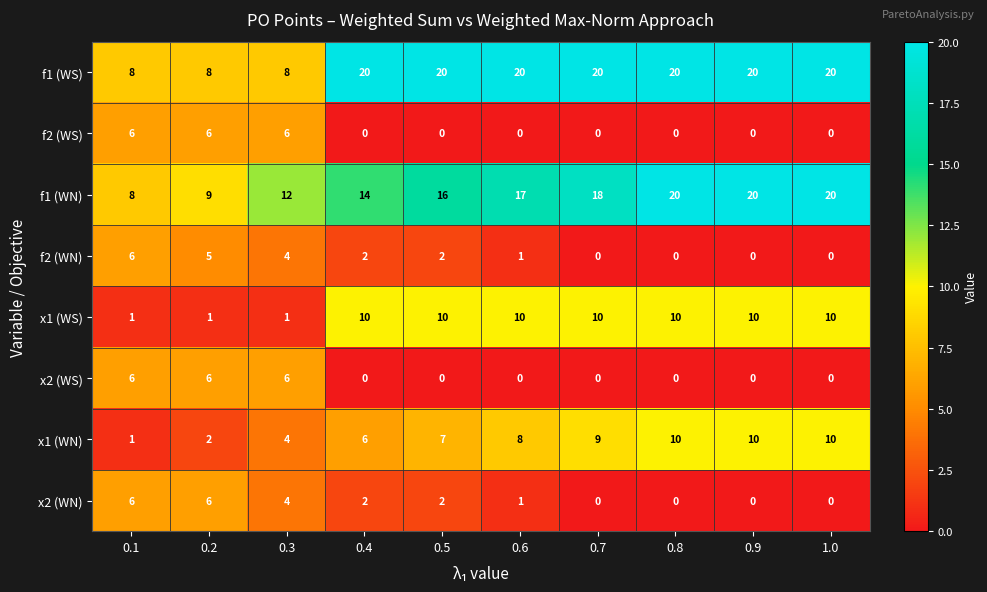

What is the difference between the highest and lowest values at 1.0?

20